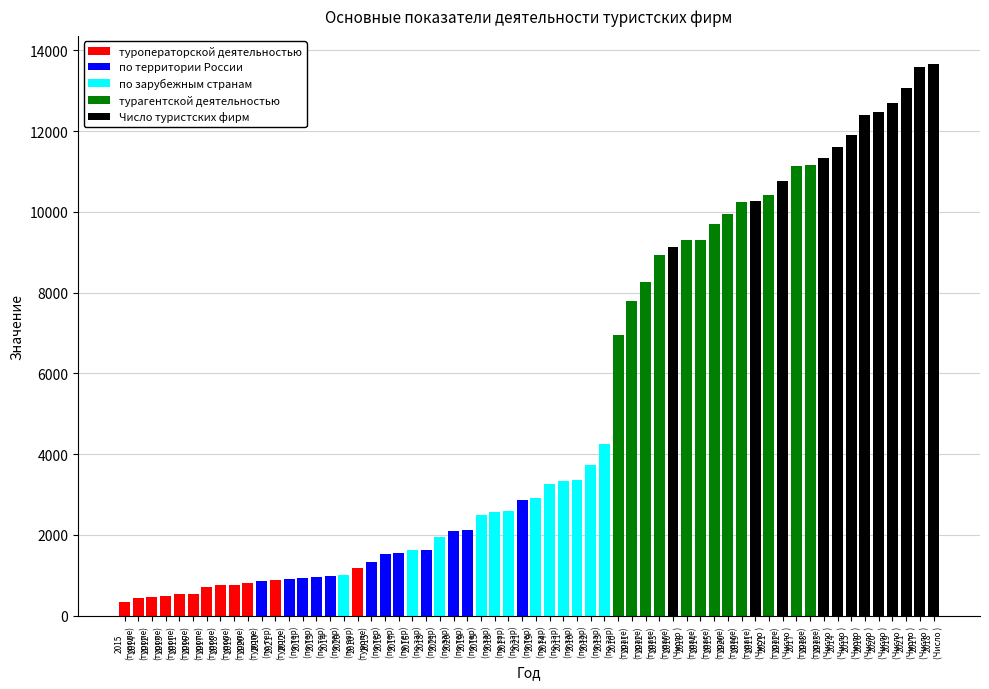

Reading right to left, extract all data points from this chart.

Число туристских фирм: 13076	12463	12690	13674	13579	12395	11893	11614	11324	10773	10266	9133
туроператорской деятельностью: 886	817	753	751	723	549	349	445	478	463	548	1193
турагентской деятельностью: 10412	9935	10249	11172	11133	9300	9701	9307	8936	8265	7787	6941
по территории России: 2856	2094	2111	1635	1552	1529	1331	992	969	905	929	872
по зарубежным странам: 1943	1013	2911	2575	2605	1625	2482	3253	4240	3738	3326	3367